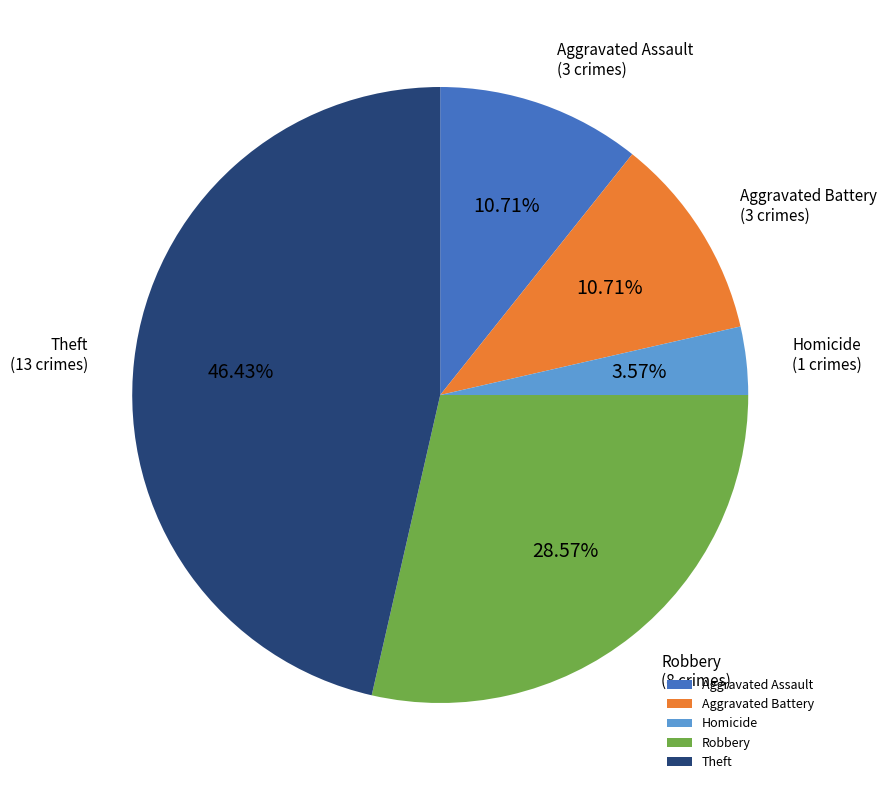

Does Robbery account for over 50% of the chart?

No